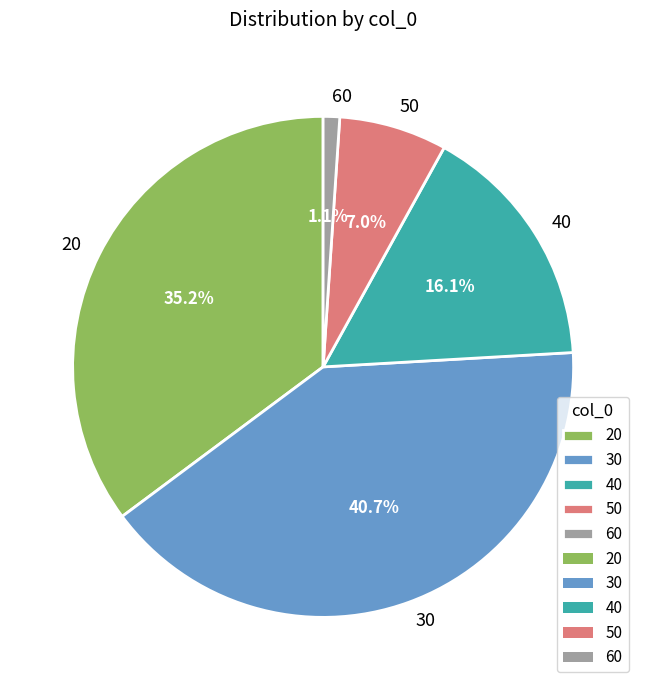

Is the sum of 30 and 40 greater than half?

Yes